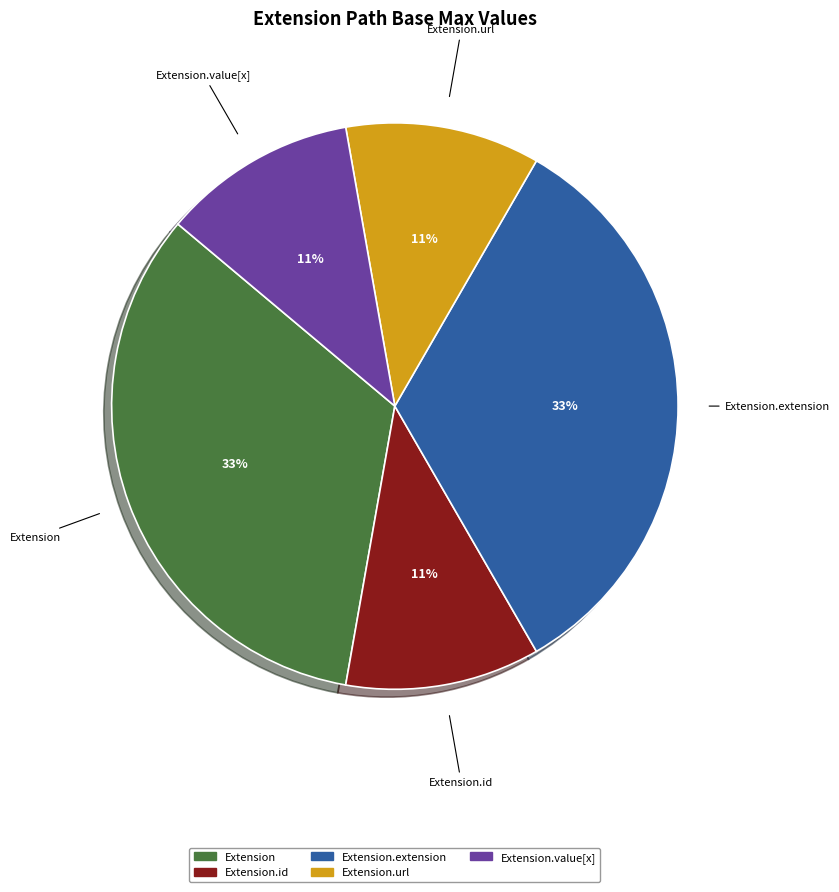

How many segments does this pie chart have?

5